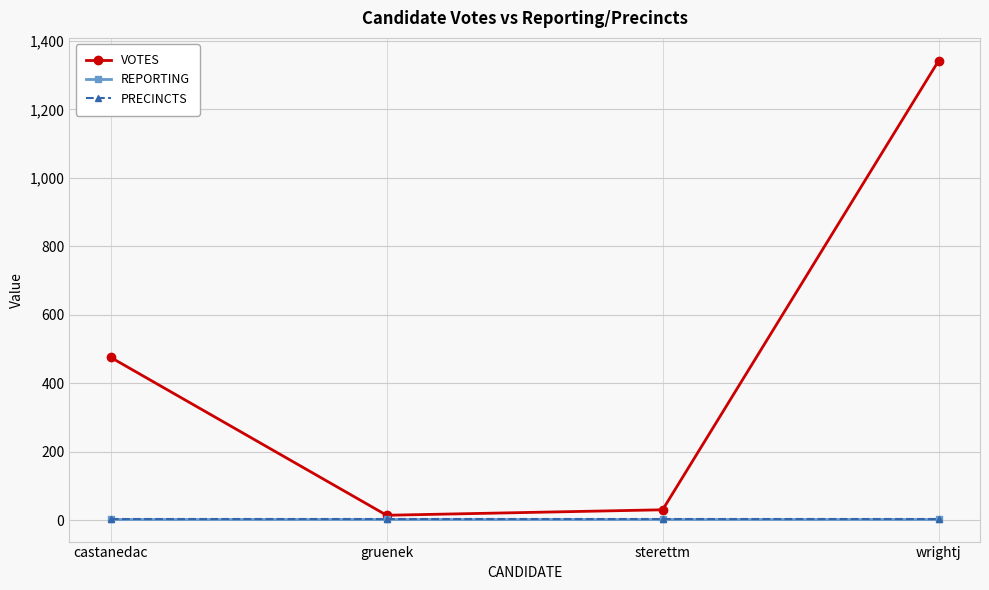

Reading left to right, extract all data points from this chart.

VOTES: castanedac=476	gruenek=15	sterettm=31	wrightj=1342
REPORTING: castanedac=5	gruenek=5	sterettm=5	wrightj=5
PRECINCTS: castanedac=5	gruenek=5	sterettm=5	wrightj=5